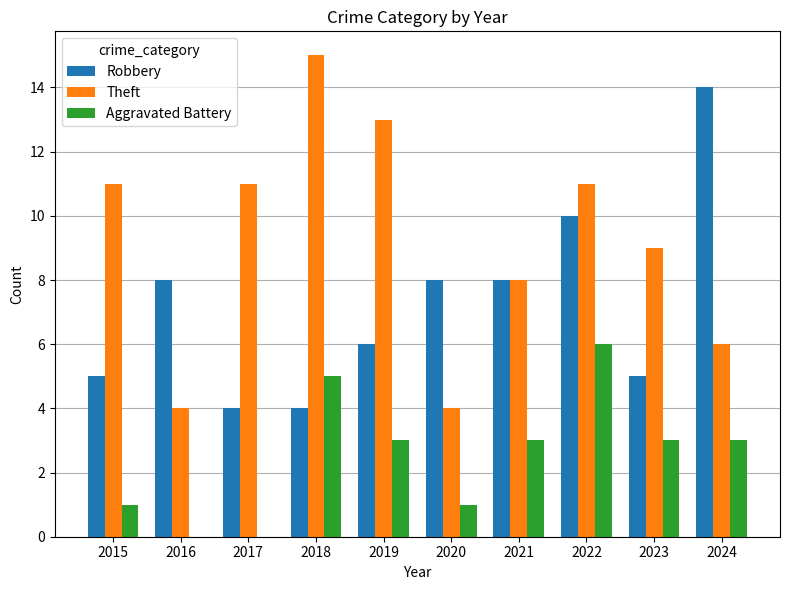

What is the approximate value of Robbery at 2020, to the nearest 5?

10